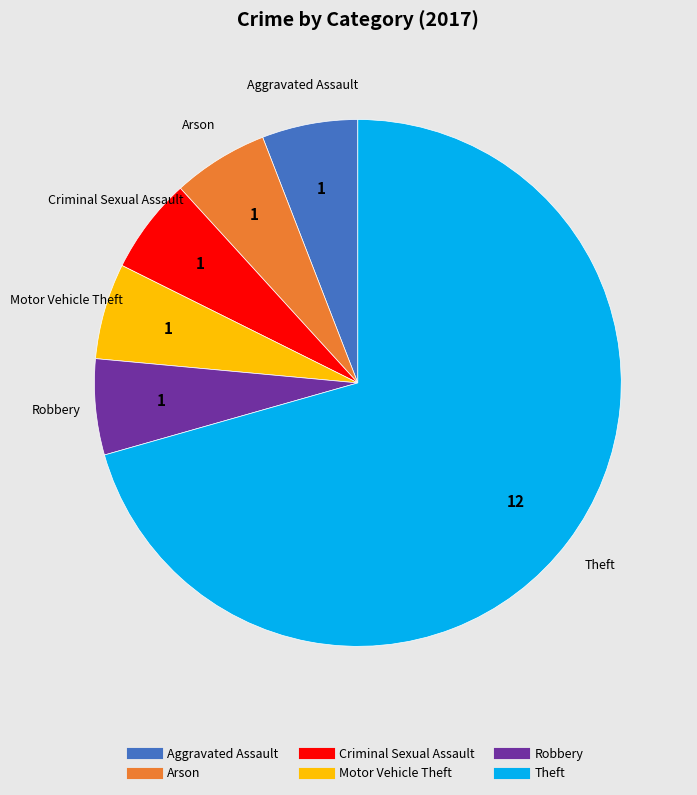

Does any single category account for the majority?

Yes